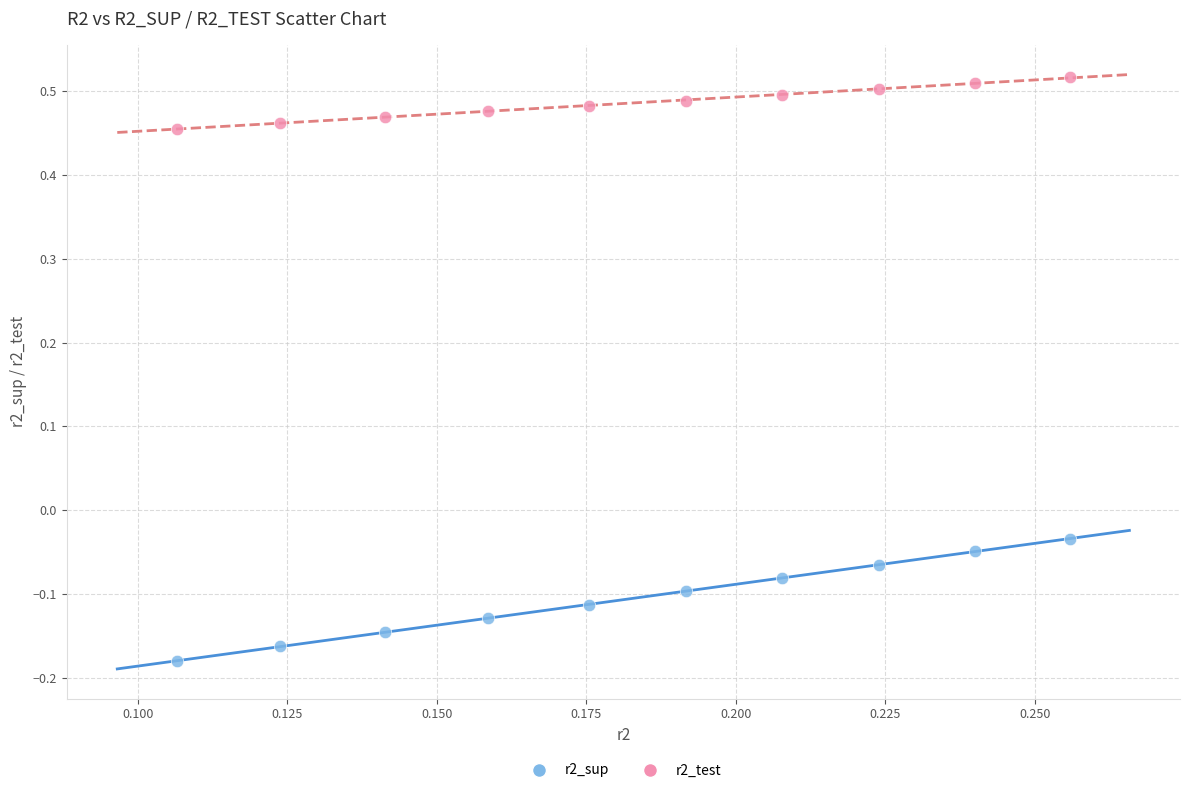

Which series contains the highest Y value?

r2_test